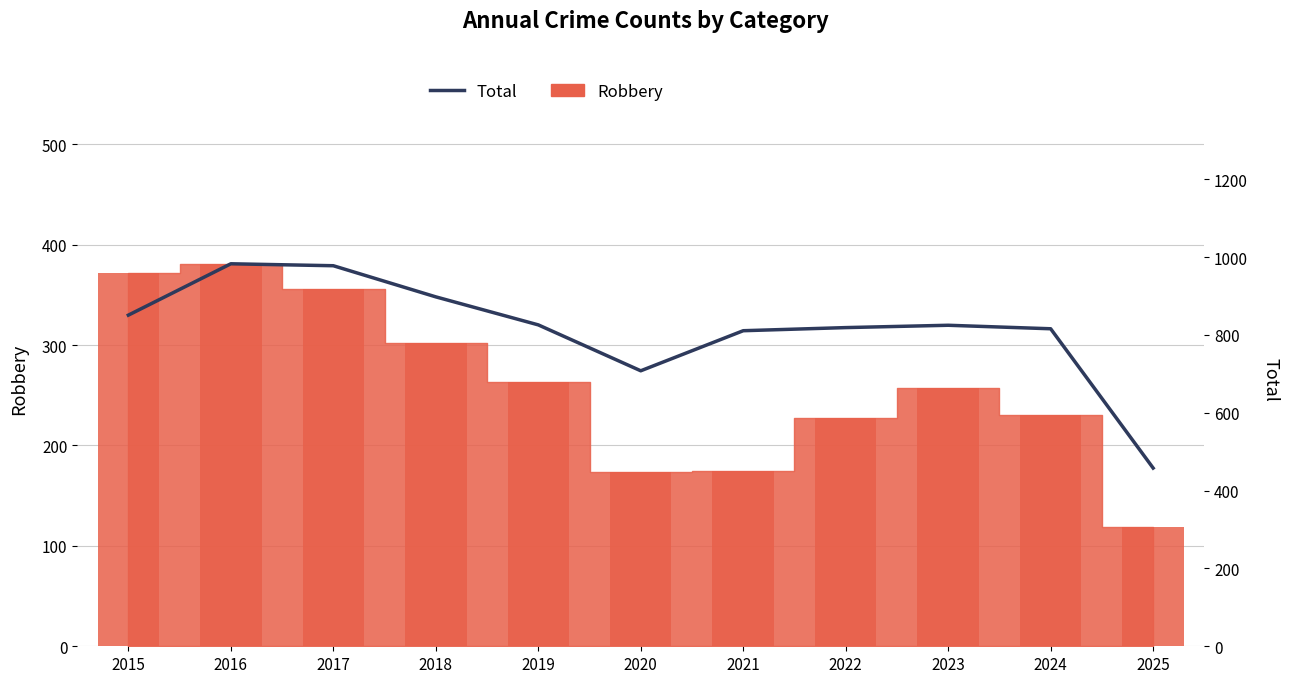

Which category has the highest value across all series?

2016